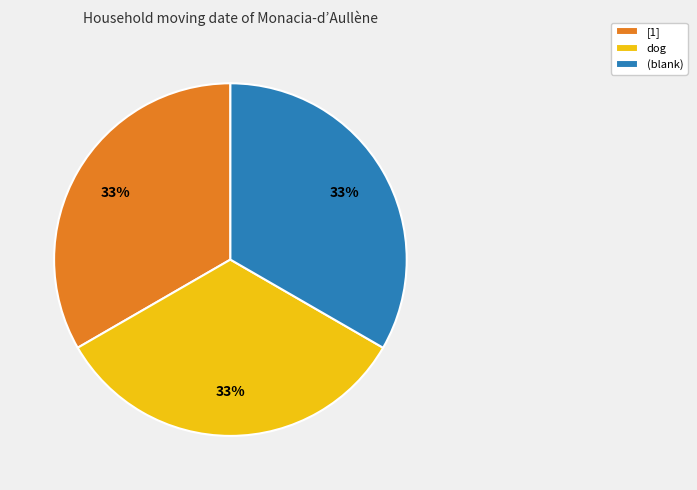

Combined, do dog and [1] account for over 50%?

Yes